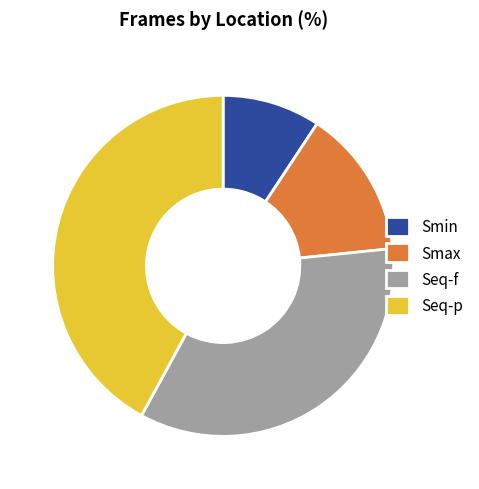

Does Smin account for over 50% of the chart?

No